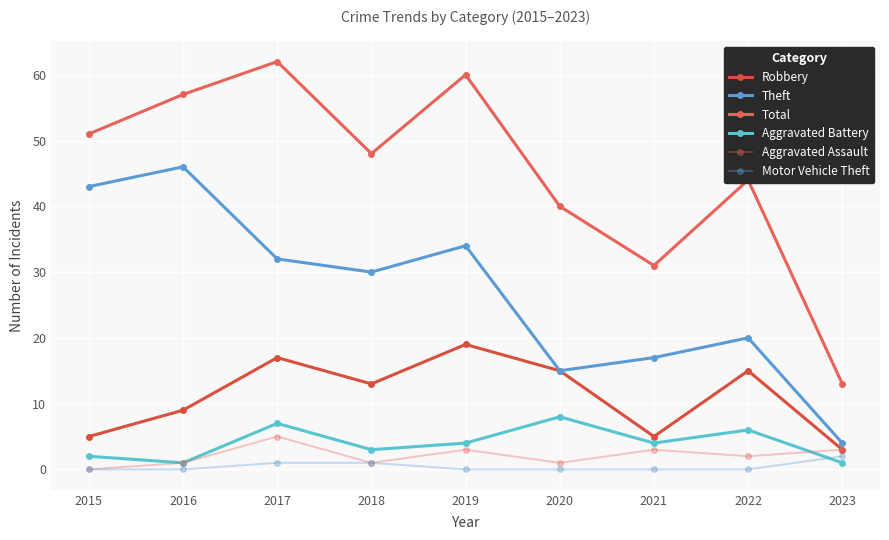

What is the maximum value shown in the chart?

62